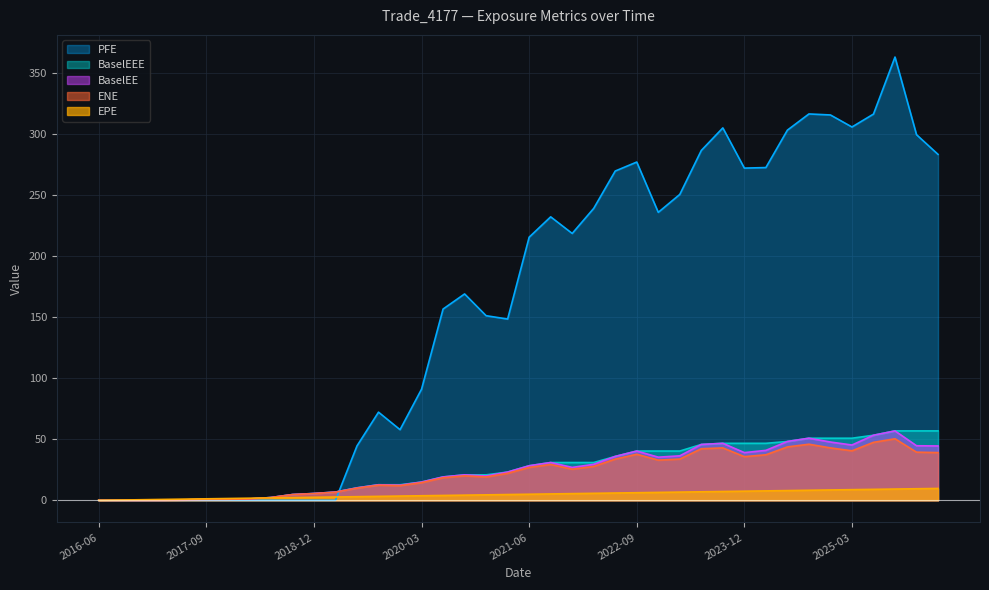

What is the total value across all series at 2021-06?

304.3